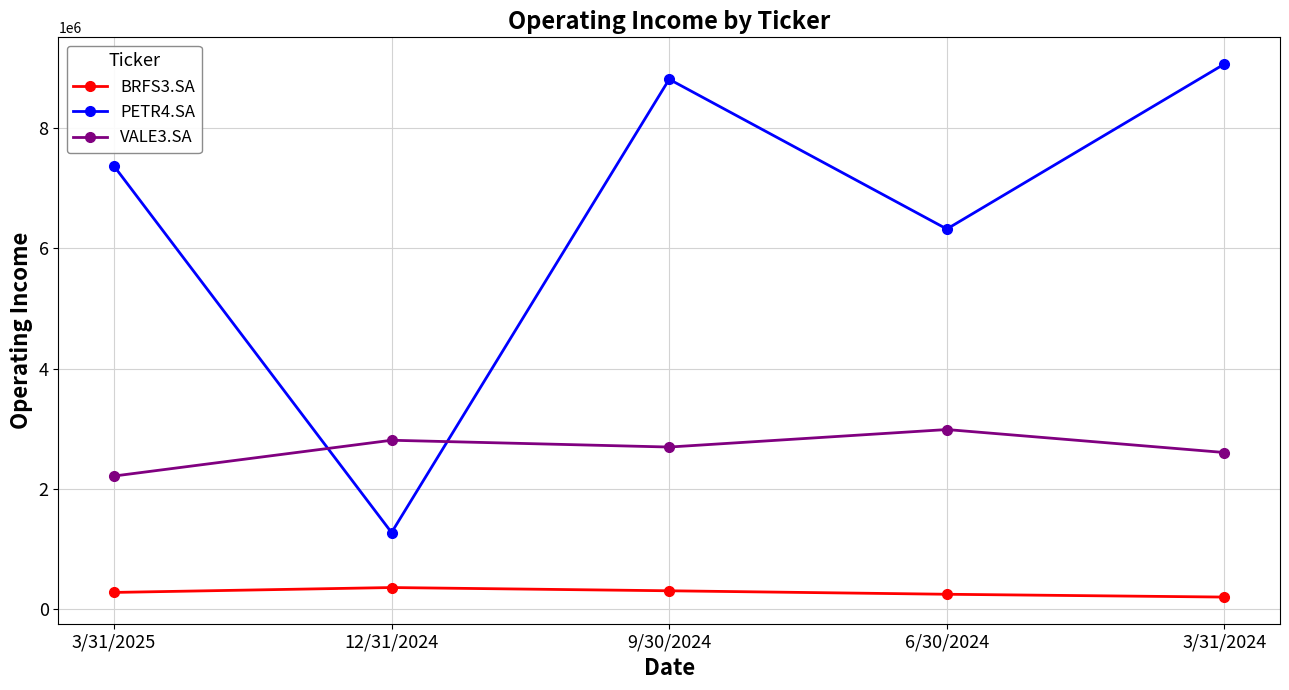

What is the label of the 1st point from the right?

3/31/2024